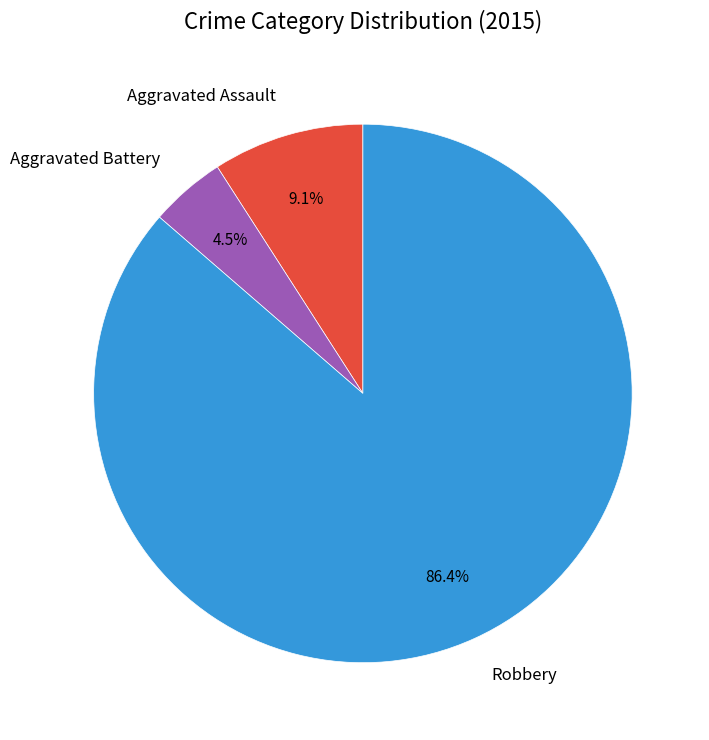

The Aggravated Assault slice represents 9% of the pie. True or false?

True